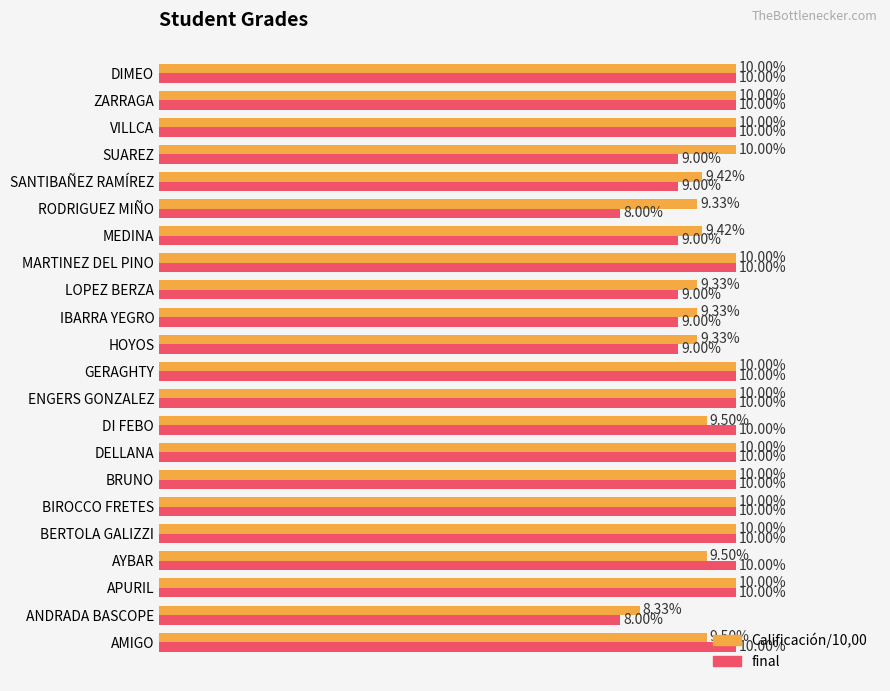

Rank the series by their average value, from lowest to highest.

final, Calificación/10,00